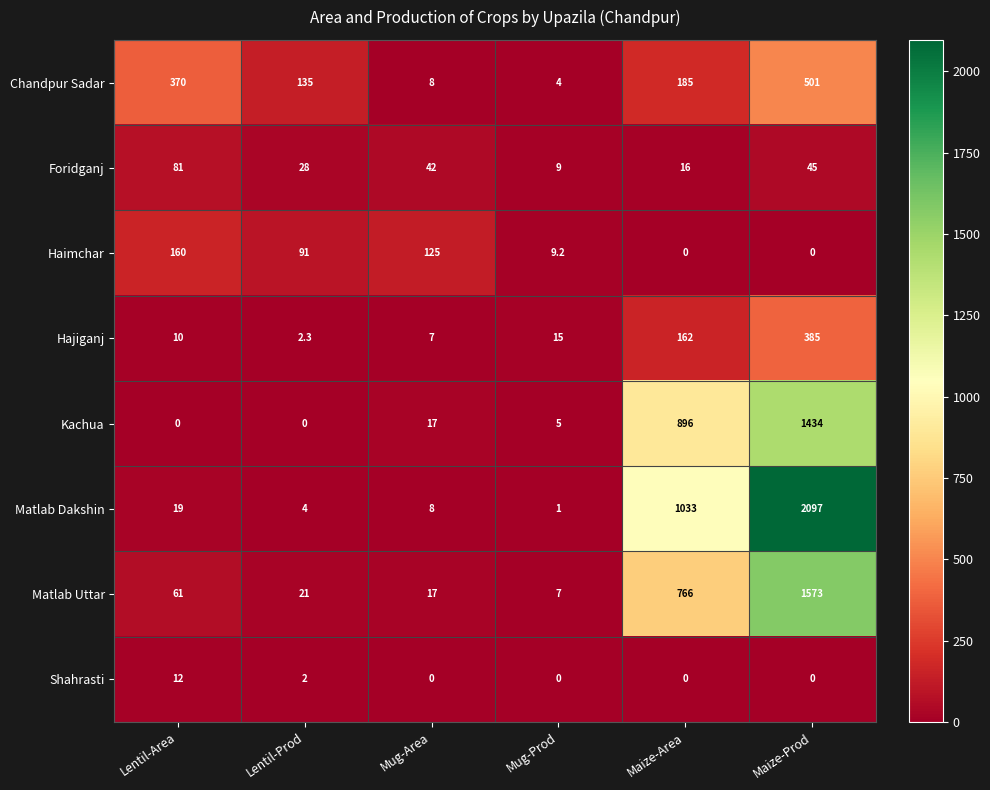

The value of Kachua at Maize-Prod is 1434.0. True or false?

True